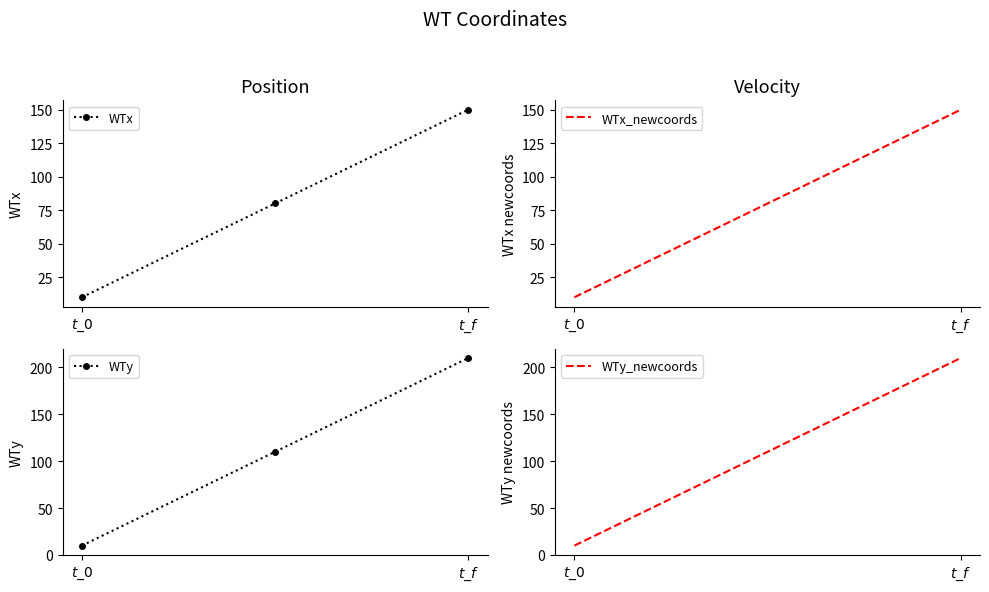

What is the lowest value of the WTx series?

10